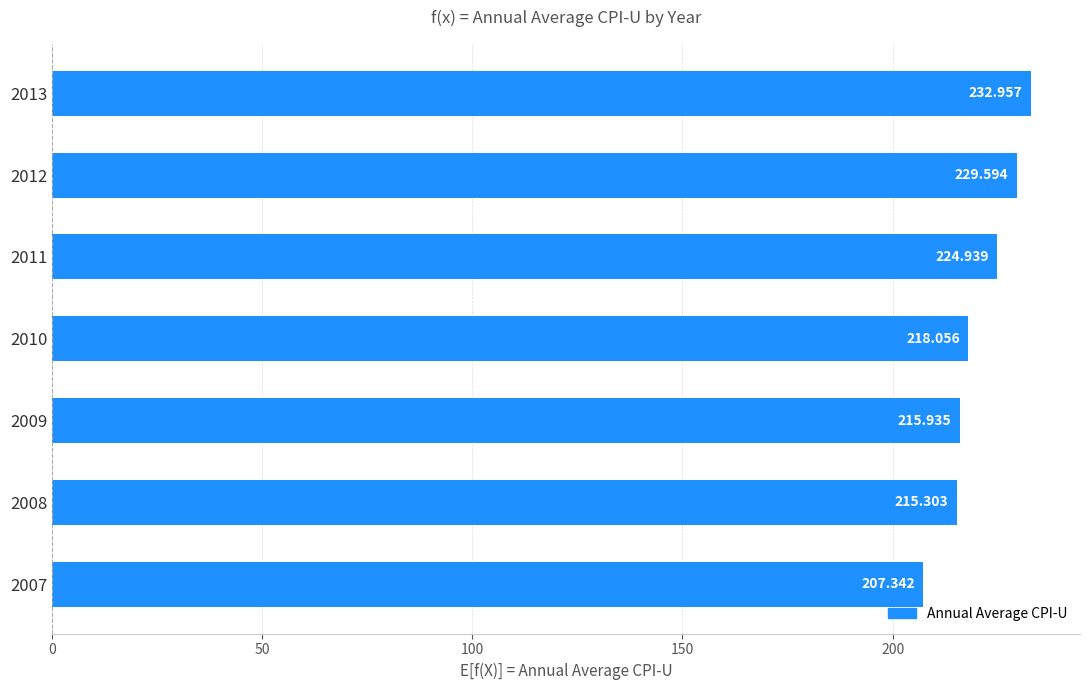

Which category has the highest value across all series?

2013